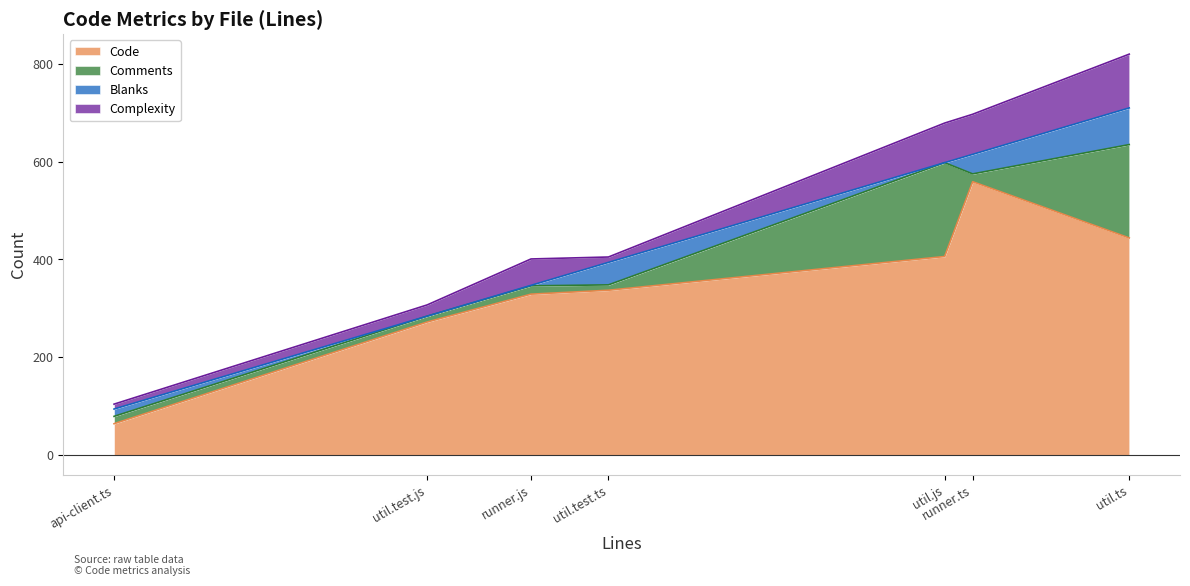

Is it true that Comments equals 58 at util.js?

False